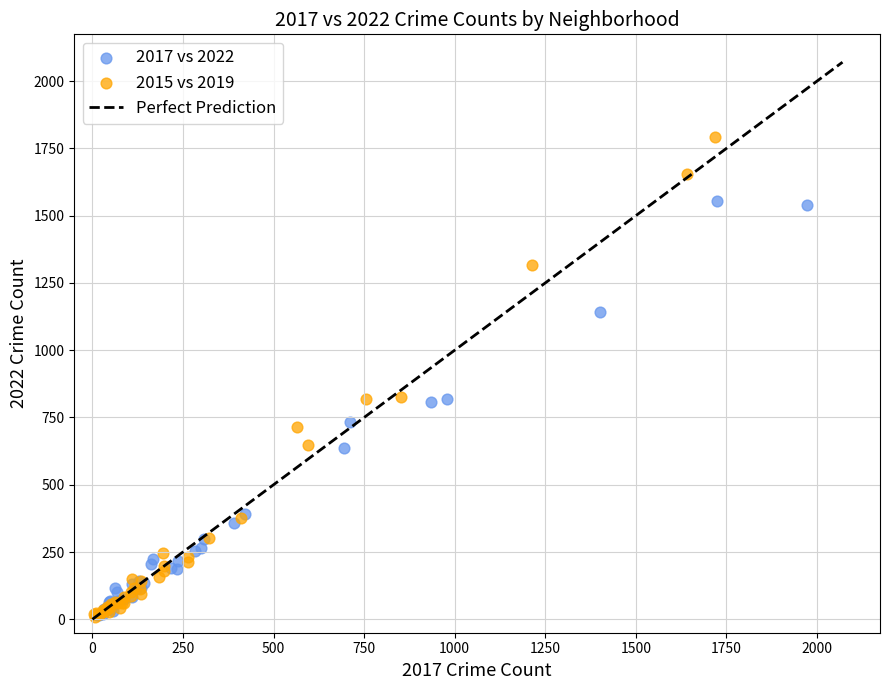

Which series has the largest Y range (max minus min)?

2015 vs 2019